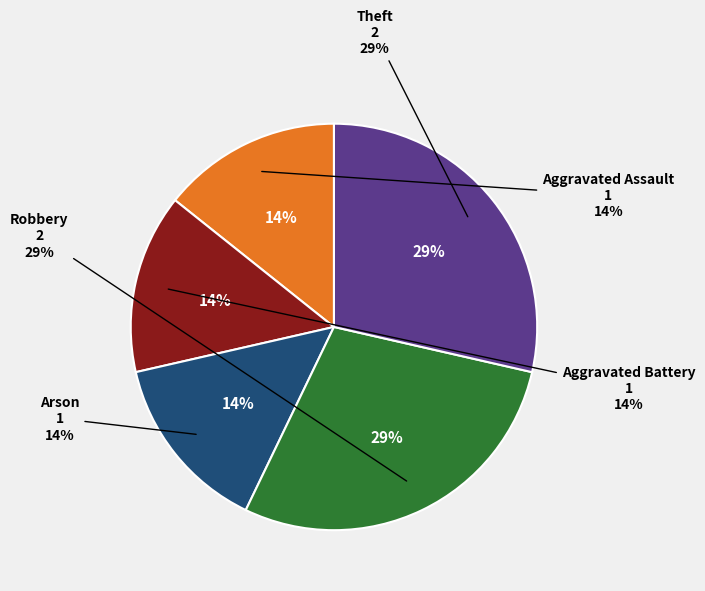

What is the smallest slice in the pie chart?

Aggravated Assault